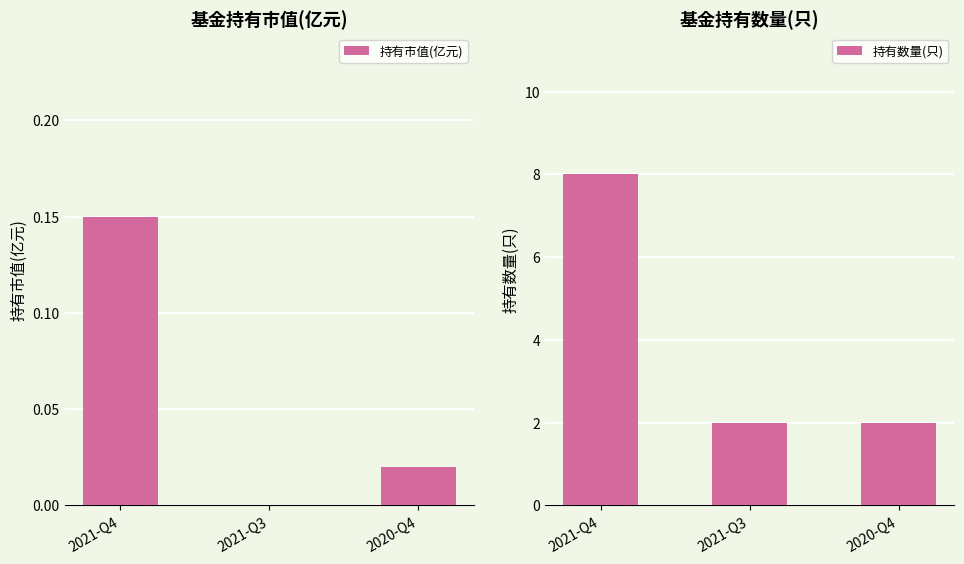

What is the maximum value for 持有市值(亿元)?

0.1